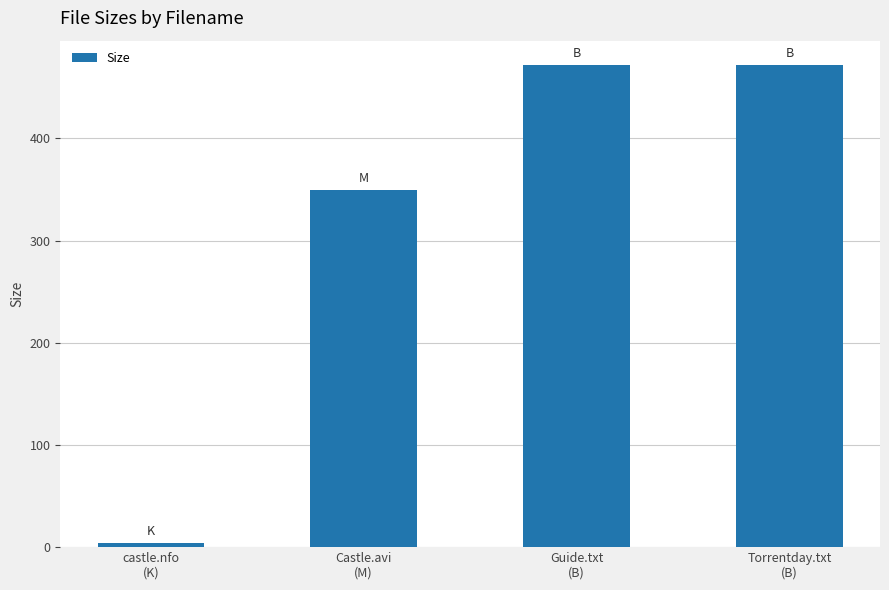

What is the maximum value shown in the chart?

472.0